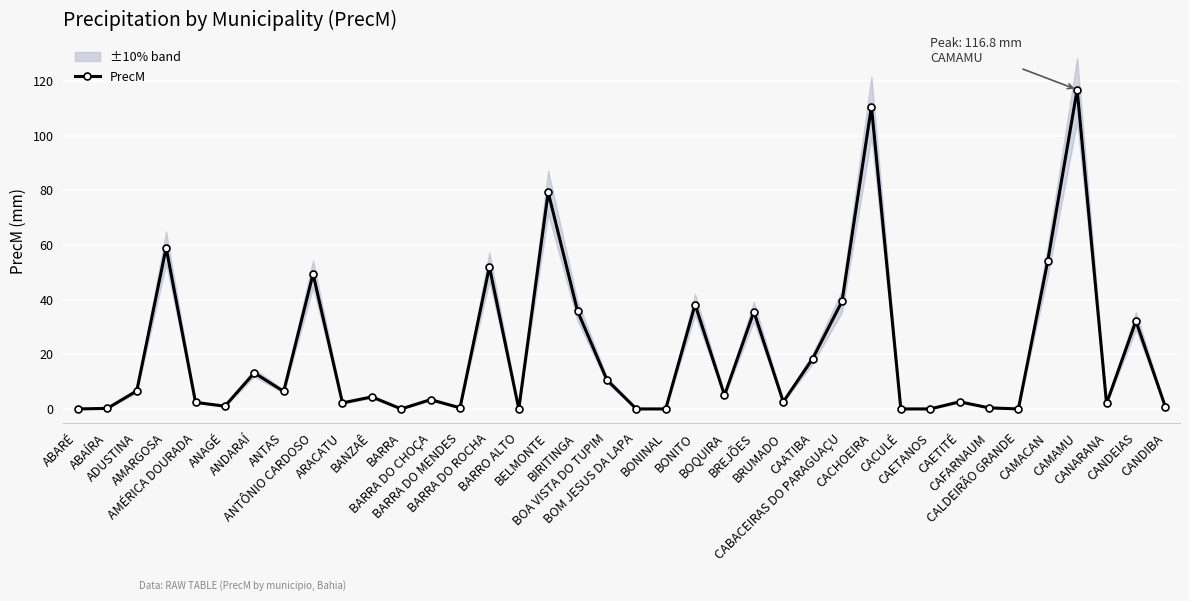

What is the label of the 24th point from the left?

BREJÕES